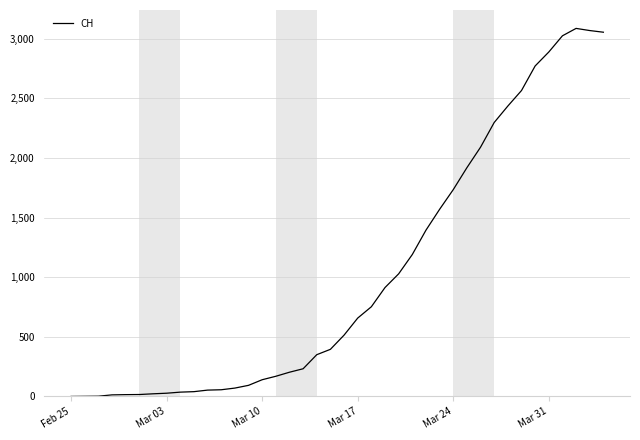

What is the difference between the maximum and minimum values?

3086